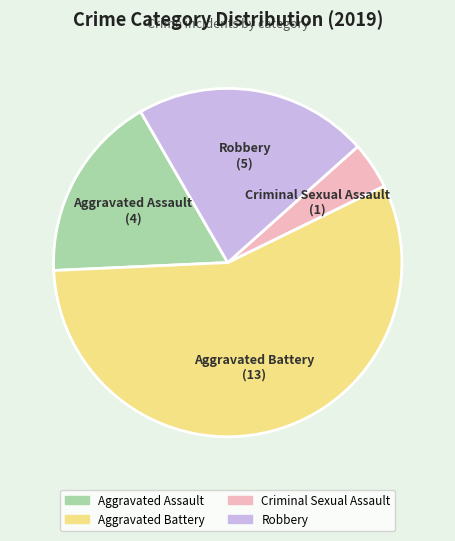

Rank the categories by value from highest to lowest.

Aggravated Battery, Robbery, Aggravated Assault, Criminal Sexual Assault